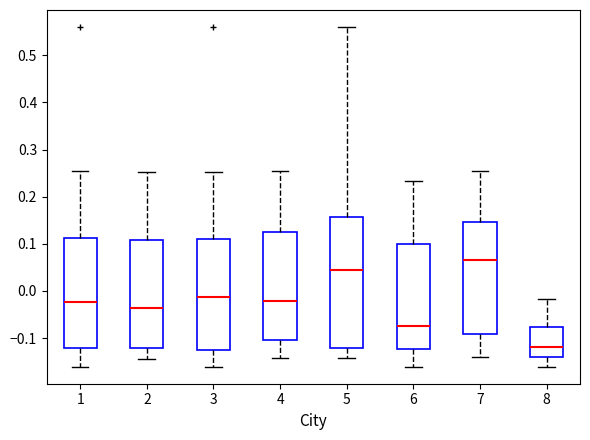

Reading left to right, read every box against the y-axis: the position of its median line, the range the box covers, and the ends of its whiskers. The values are not printed on the chart, so give them approximately, as read against the axis.

1: median -0.02, box -0.12 to 0.11, whiskers -0.16 to 0.26
2: median -0.04, box -0.12 to 0.11, whiskers -0.15 to 0.25
3: median -0.01, box -0.13 to 0.11, whiskers -0.16 to 0.25
4: median -0.02, box -0.10 to 0.13, whiskers -0.14 to 0.26
5: median 0.04, box -0.12 to 0.16, whiskers -0.14 to 0.56
6: median -0.08, box -0.12 to 0.10, whiskers -0.16 to 0.23
7: median 0.07, box -0.09 to 0.15, whiskers -0.14 to 0.26
8: median -0.12, box -0.14 to -0.08, whiskers -0.16 to -0.02